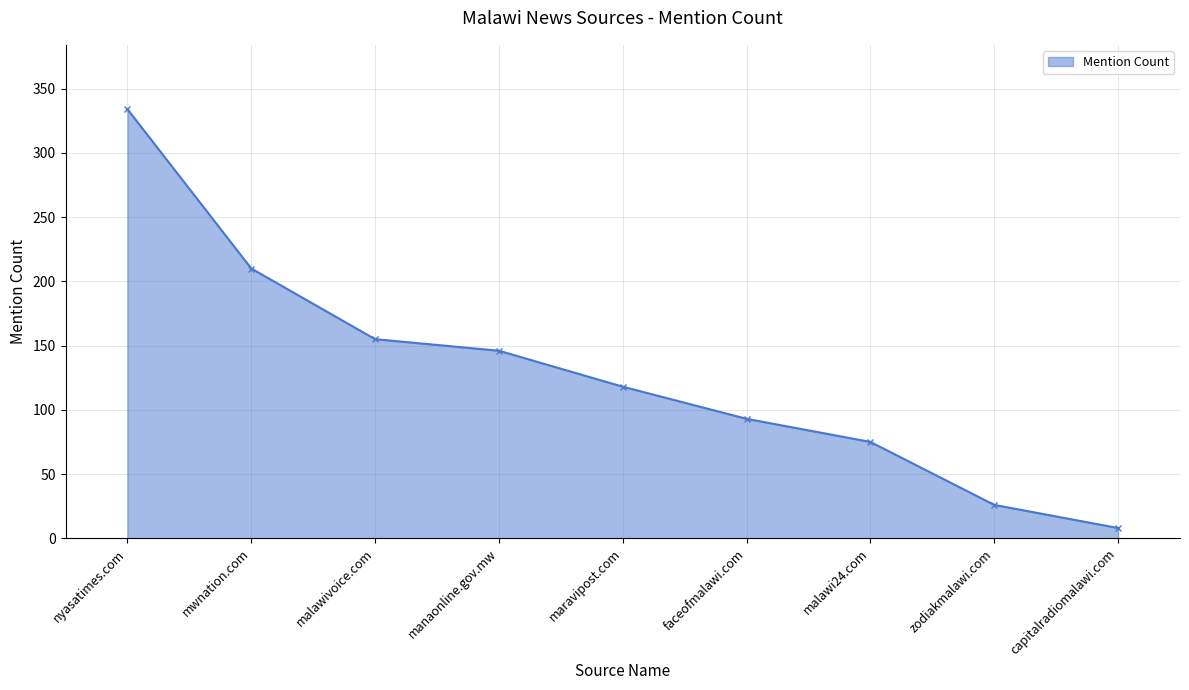

What is the average value?

129